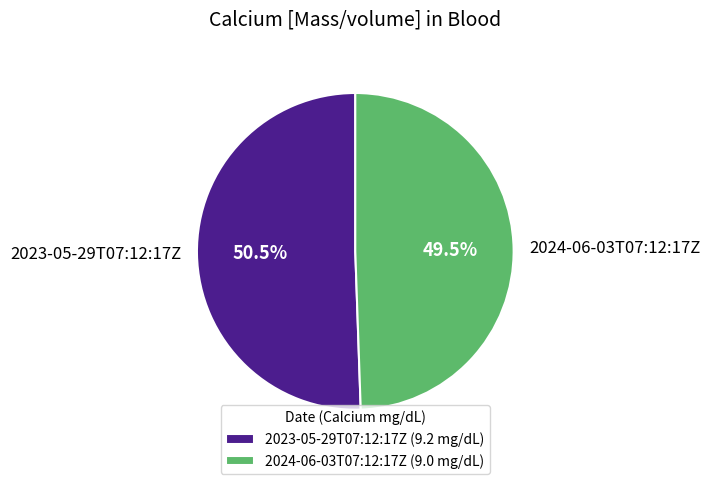

How many segments does this pie chart have?

2